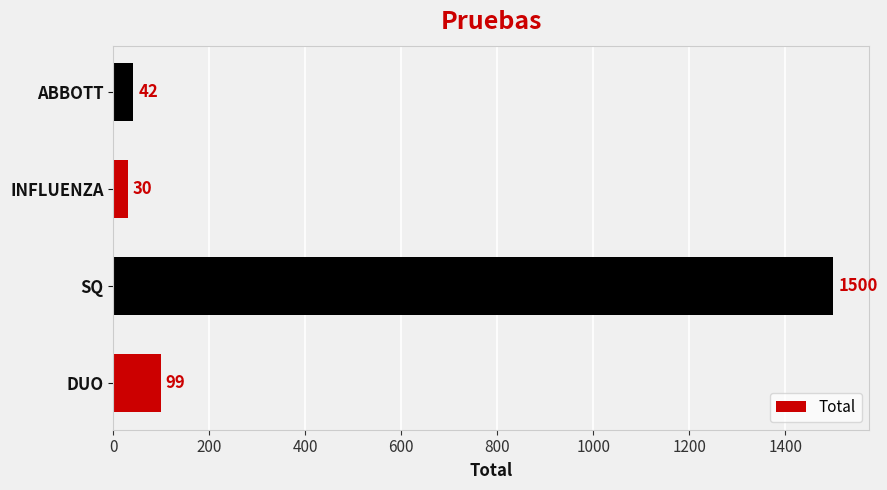

Rank the categories by value from highest to lowest.

SQ, DUO, ABBOTT, INFLUENZA